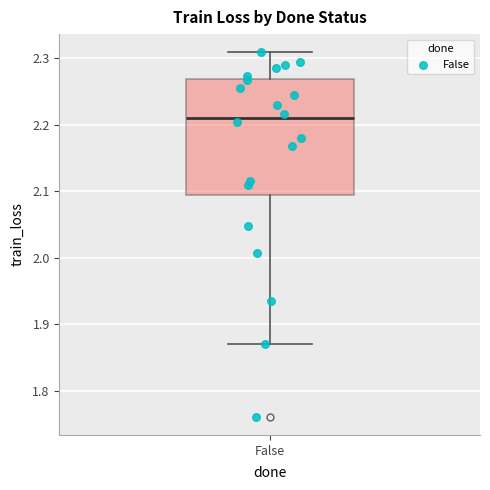

Transcribe this box plot: give where the median line is, the range the box spans, and where the two whiskers end, as read against the y-axis. The values are not printed on the chart, so give them approximately, as read against the axis.

median 2.21, box 2.09 to 2.27, whiskers 1.87 to 2.31